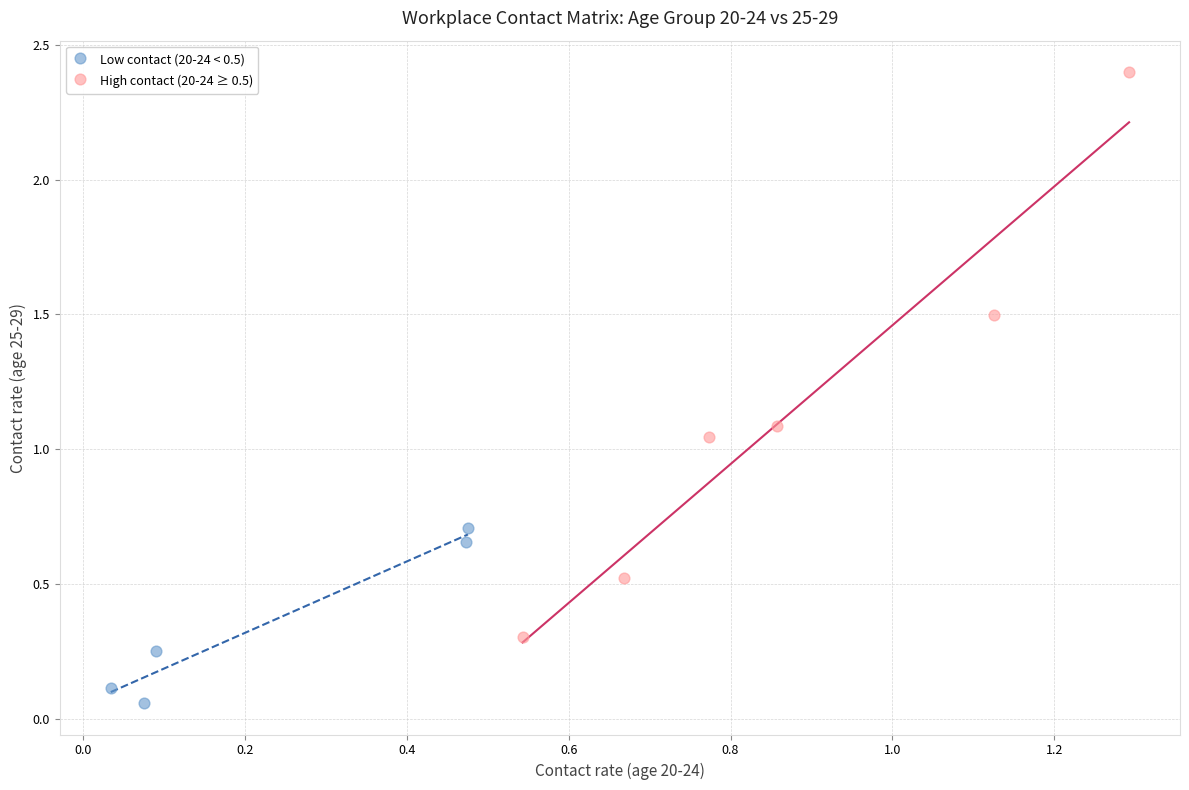

Which series has the widest spread of Y values?

High contact (20-24 ≥ 0.5)